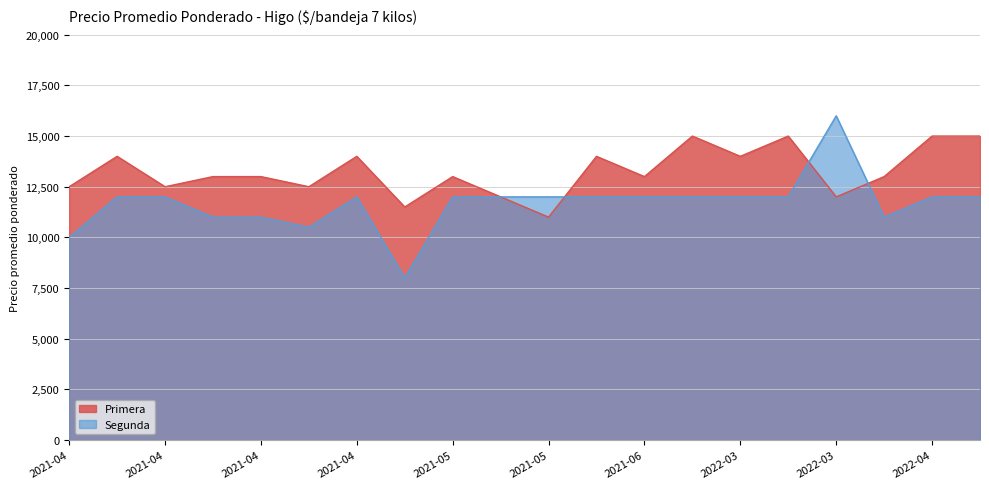

Reading right to left, transcribe all the data shown in this chart.

Primera: 15000	15000	13000	12000	15000	14000	15000	13000	14000	11000	12000	13000	11500	14000	12500	13000	13000	12500	14000	12500
Segunda: 12000	12000	11000	16000	12000	12000	12000	12000	12000	12000	12000	12000	8000	12000	10500	11000	11000	12000	12000	10000